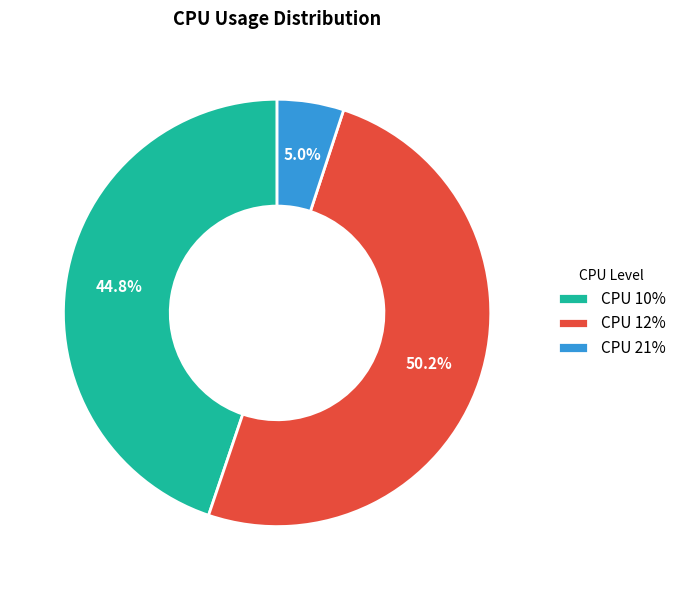

What is the ratio of the value at CPU 10% to the value at CPU 12%?

0.9